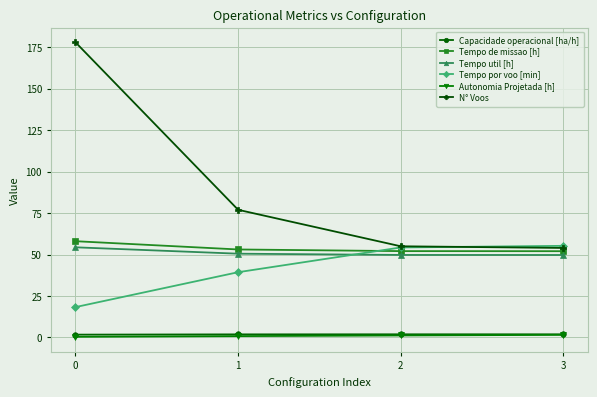

How many series are shown in this chart?

6